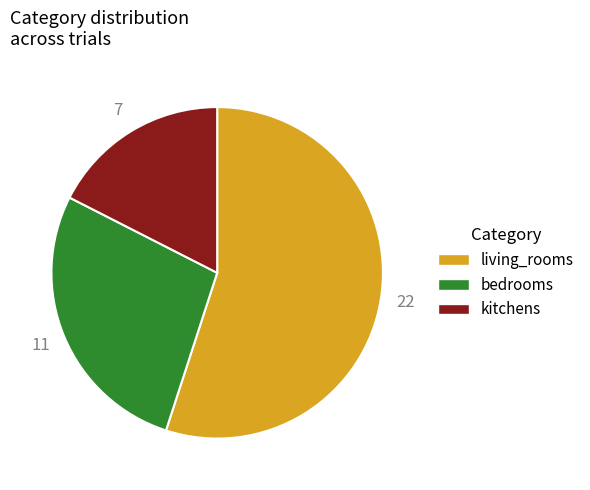

Does living_rooms represent more than half of the total?

Yes